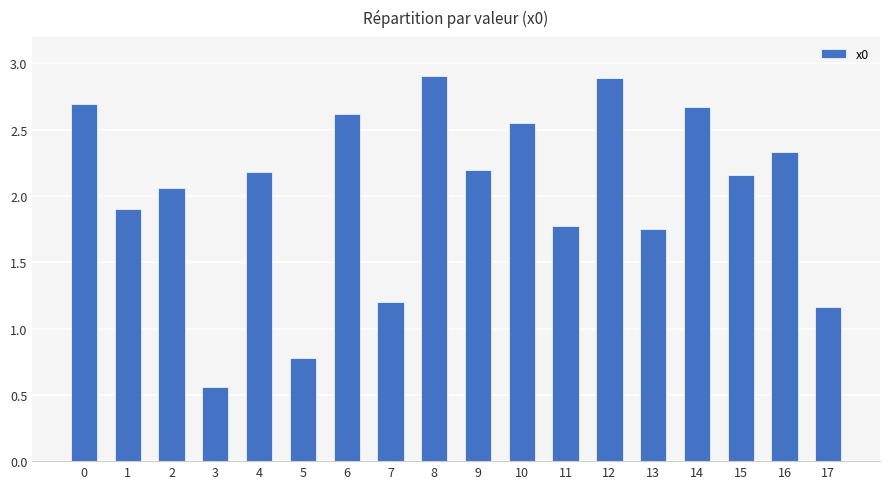

What is the sum of all values?

36.4